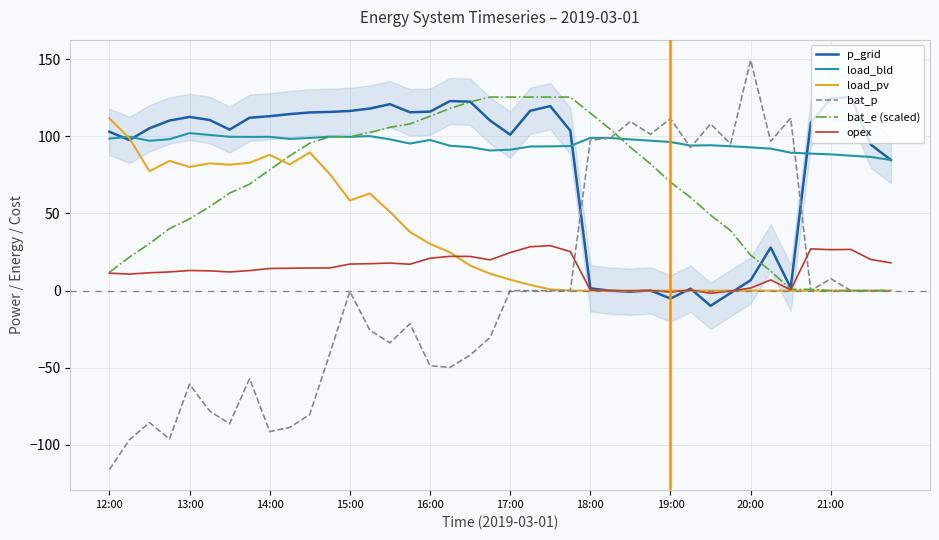

Reading left to right, extract all data points from this chart.

p_grid: 102.9	97.6	105.2	110.2	112.5	110.6	104.3	112.0	113.0	114.4	115.4	115.8	116.4	118.0	120.8	115.6	116.0	122.8	122.4	110.2	101.1	116.5	119.6	103.7	1.5	-0.0	-0.7	0.1	-5.1	1.3	-9.8	-1.5	6.7	27.9	1.8	108.8	124.6	125.4	94.6	84.6
load_bld: 98.5	99.7	97.1	98.1	102.0	100.9	99.7	99.6	99.7	98.3	98.9	99.8	99.7	100.1	98.0	95.3	97.6	93.9	93.0	90.8	91.3	93.4	93.5	93.7	99.0	98.9	98.0	97.2	96.3	94.0	94.2	93.6	92.8	92.0	89.4	88.8	88.3	87.4	86.6	84.6
load_pv: 111.6	98.8	77.4	84.0	80.2	82.5	81.6	82.8	88.0	81.7	89.6	75.5	58.4	62.9	51.0	38.0	30.3	24.8	16.3	11.0	7.1	3.7	0.8	0.0	0.0	0.0	0.0	0.0	0.0	0.0	0.0	0.0	0.0	0.0	0.0	0.0	0.0	0.0	0.0	0.0
bat_p: -116.0	-96.7	-85.5	-96.1	-60.6	-77.9	-86.2	-56.9	-91.3	-88.6	-80.2	-40.8	-0.5	-25.6	-33.8	-21.4	-48.7	-49.7	-41.8	-30.3	0.0	0.0	0.0	0.0	97.4	98.9	109.6	101.3	111.4	92.7	108.0	95.1	149.3	96.7	111.8	0.0	7.8	0.0	0.0	0.0
bat_e (scaled): 11.8	21.7	30.4	40.2	46.4	54.4	63.2	69.0	78.3	87.4	95.5	99.7	99.8	102.4	105.8	108.0	113.0	118.1	122.3	125.4	125.4	125.4	125.4	125.4	115.1	104.5	92.9	82.1	70.3	60.4	49.0	38.9	23.0	12.7	0.8	0.8	0.0	0.0	0.0	0.0
opex: 11.3	10.7	11.6	12.1	13.1	12.8	12.1	13.0	14.4	14.5	14.7	14.7	17.2	17.5	17.9	17.1	21.0	22.2	22.2	19.9	24.7	28.4	29.2	25.3	0.4	-0.0	-0.1	0.0	-0.9	0.4	-1.7	-0.3	1.7	7.0	0.5	27.1	26.5	26.7	20.2	18.0